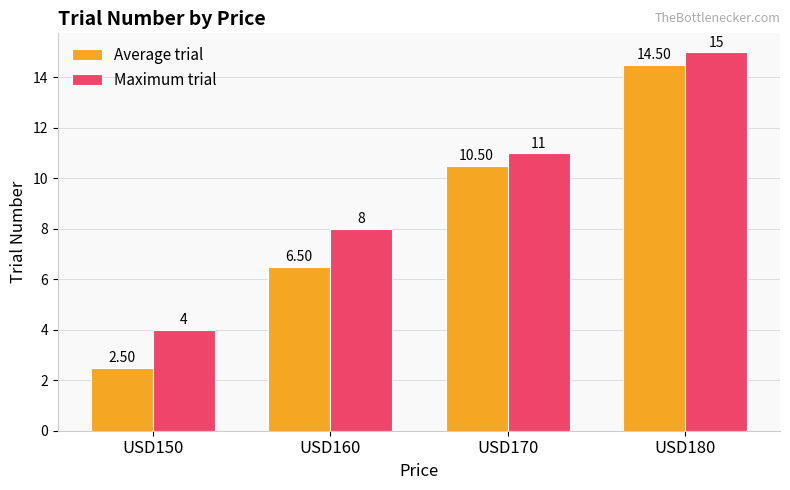

Reading right to left, extract all data points from this chart.

Average trial: USD180=14.5	USD170=10.5	USD160=6.5	USD150=2.5
Maximum trial: USD180=15.0	USD170=11.0	USD160=8.0	USD150=4.0